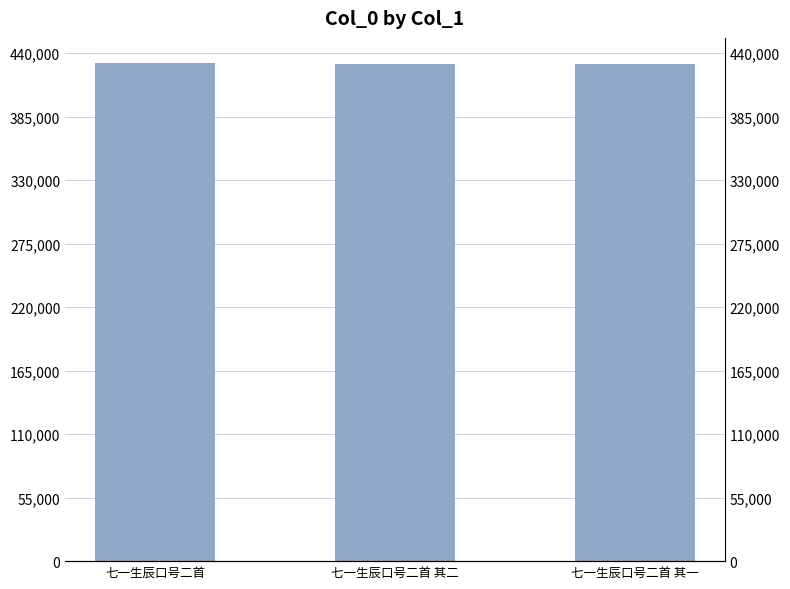

What is the difference between the values at 七一生辰口号二首 其一 and 七一生辰口号二首 其二?

1